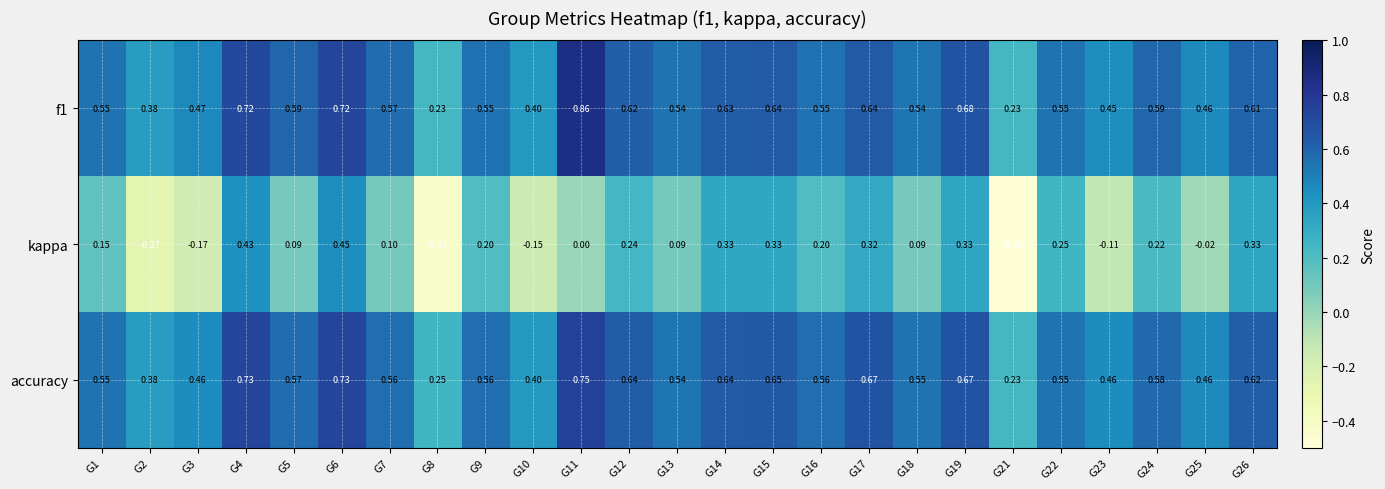

Is the value of accuracy at G25 greater than the value of kappa at G7?

Yes